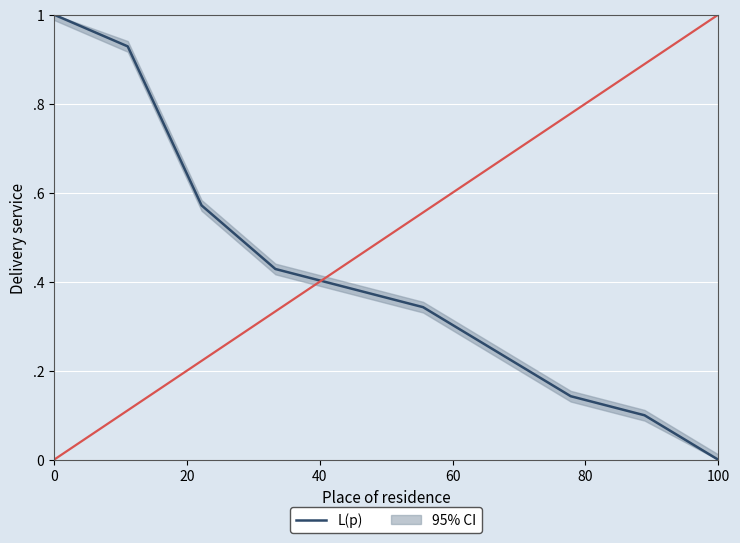

What is the sum of all values?

4.1